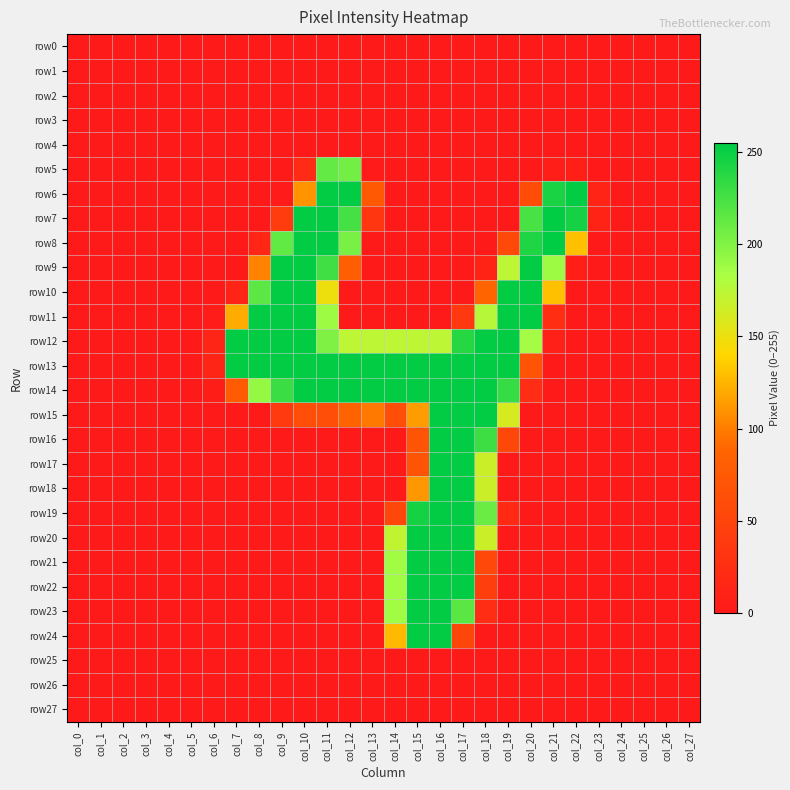

How many categories are shown in the chart?

28